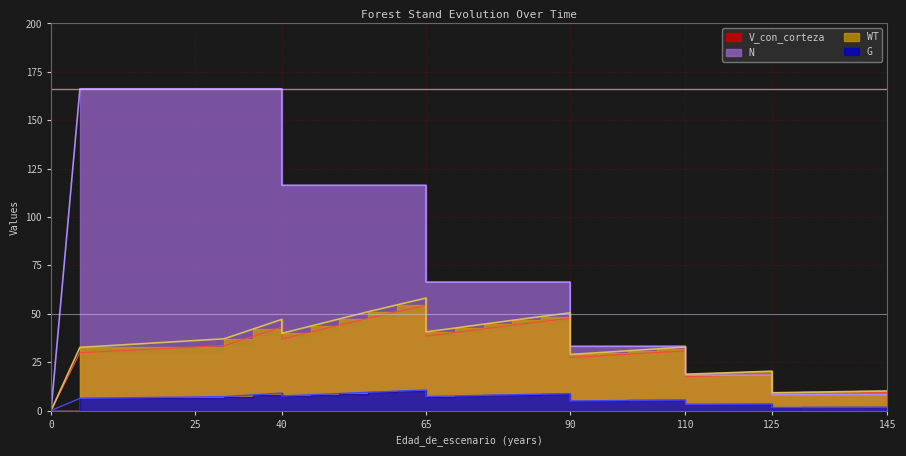

What are all the series names shown in the legend?

V_con_corteza, G, N, WT